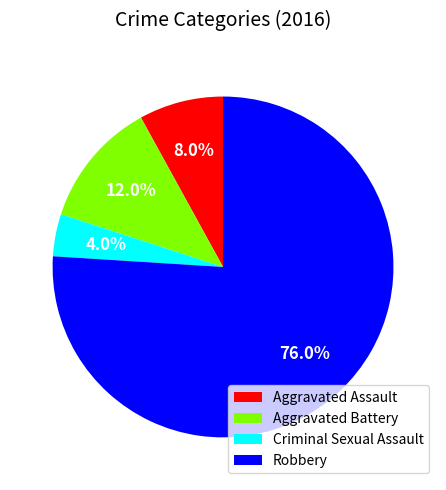

To the nearest percent, what percentage of the pie is Aggravated Assault?

8%